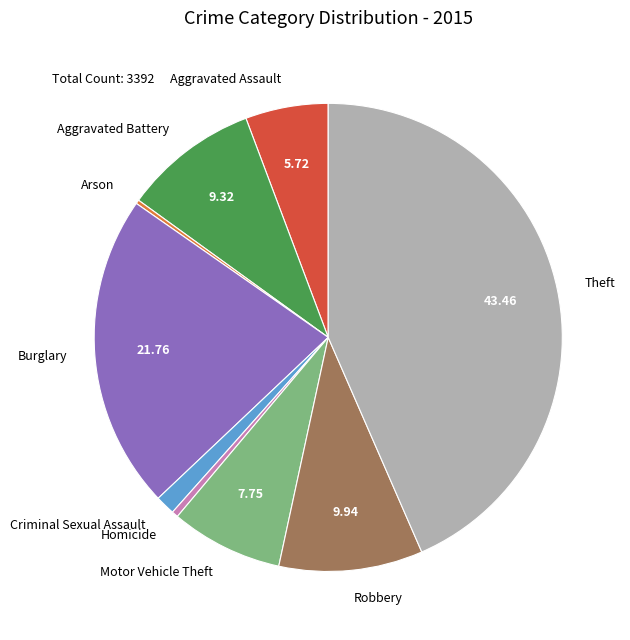

What is the largest slice in the pie chart?

Theft